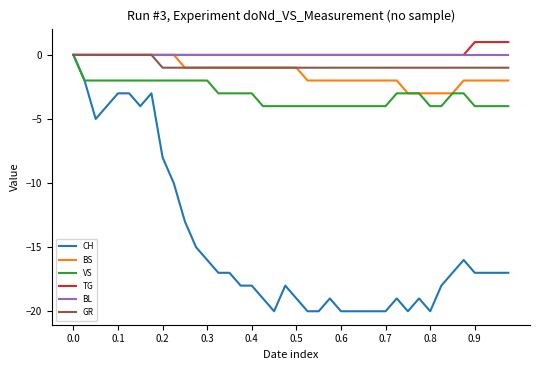

Which series has the widest spread of values?

CH